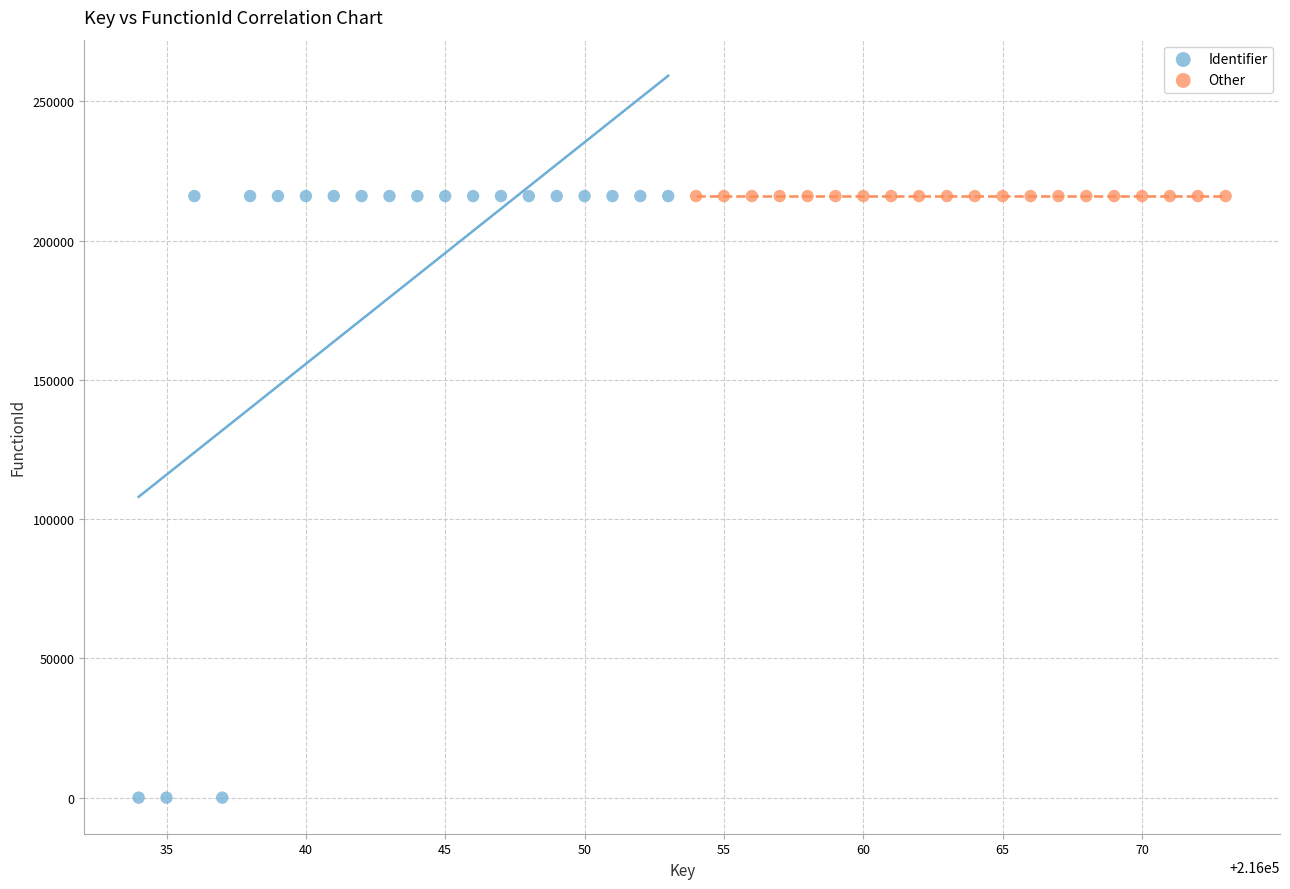

Which series reaches the minimum Y coordinate?

Identifier